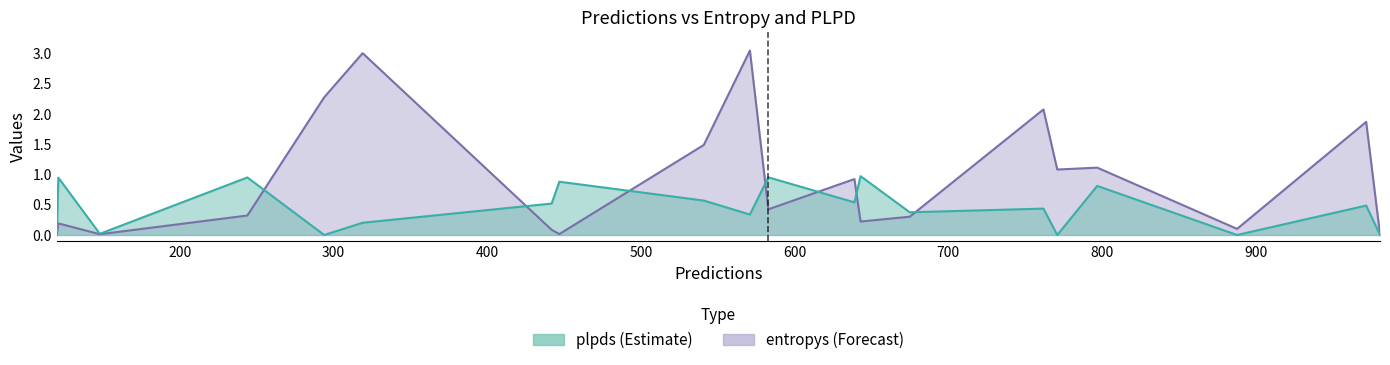

True or false: entropys has a value of 3.6 at 762.

False